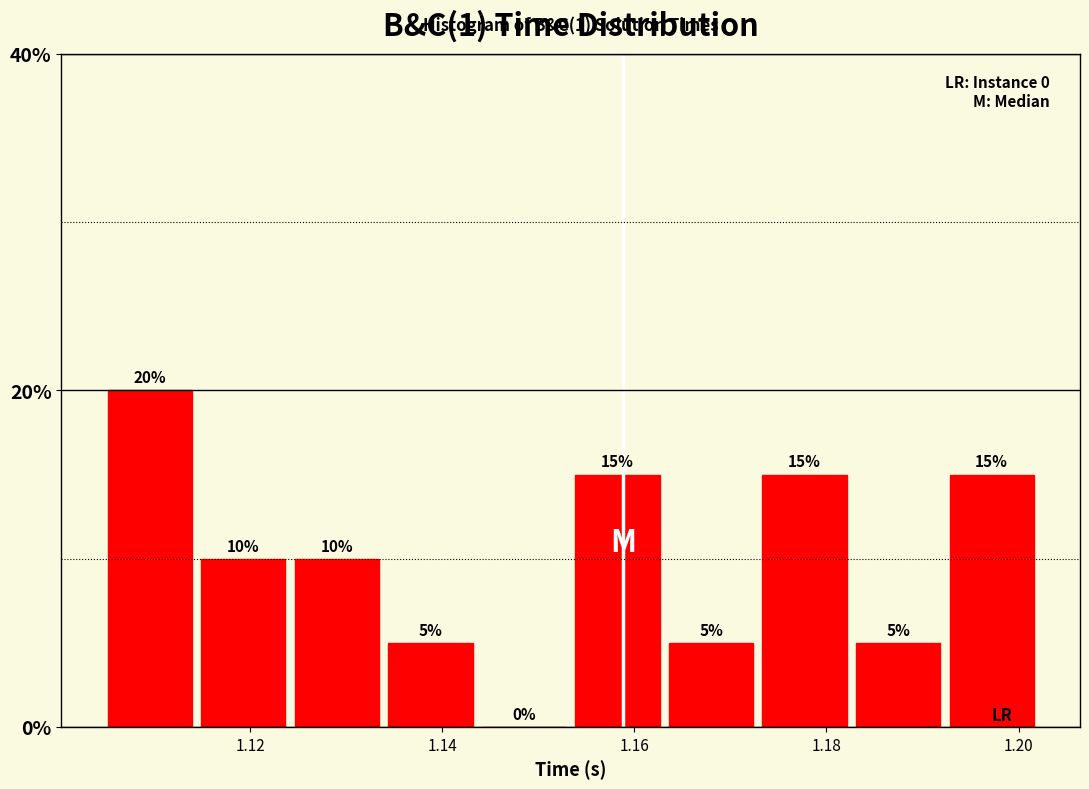

What is the height of the bar covering 1.164 to 1.174 on the x-axis? The bar edges are not printed on the chart, so give them approximately, as read against the axis.

5